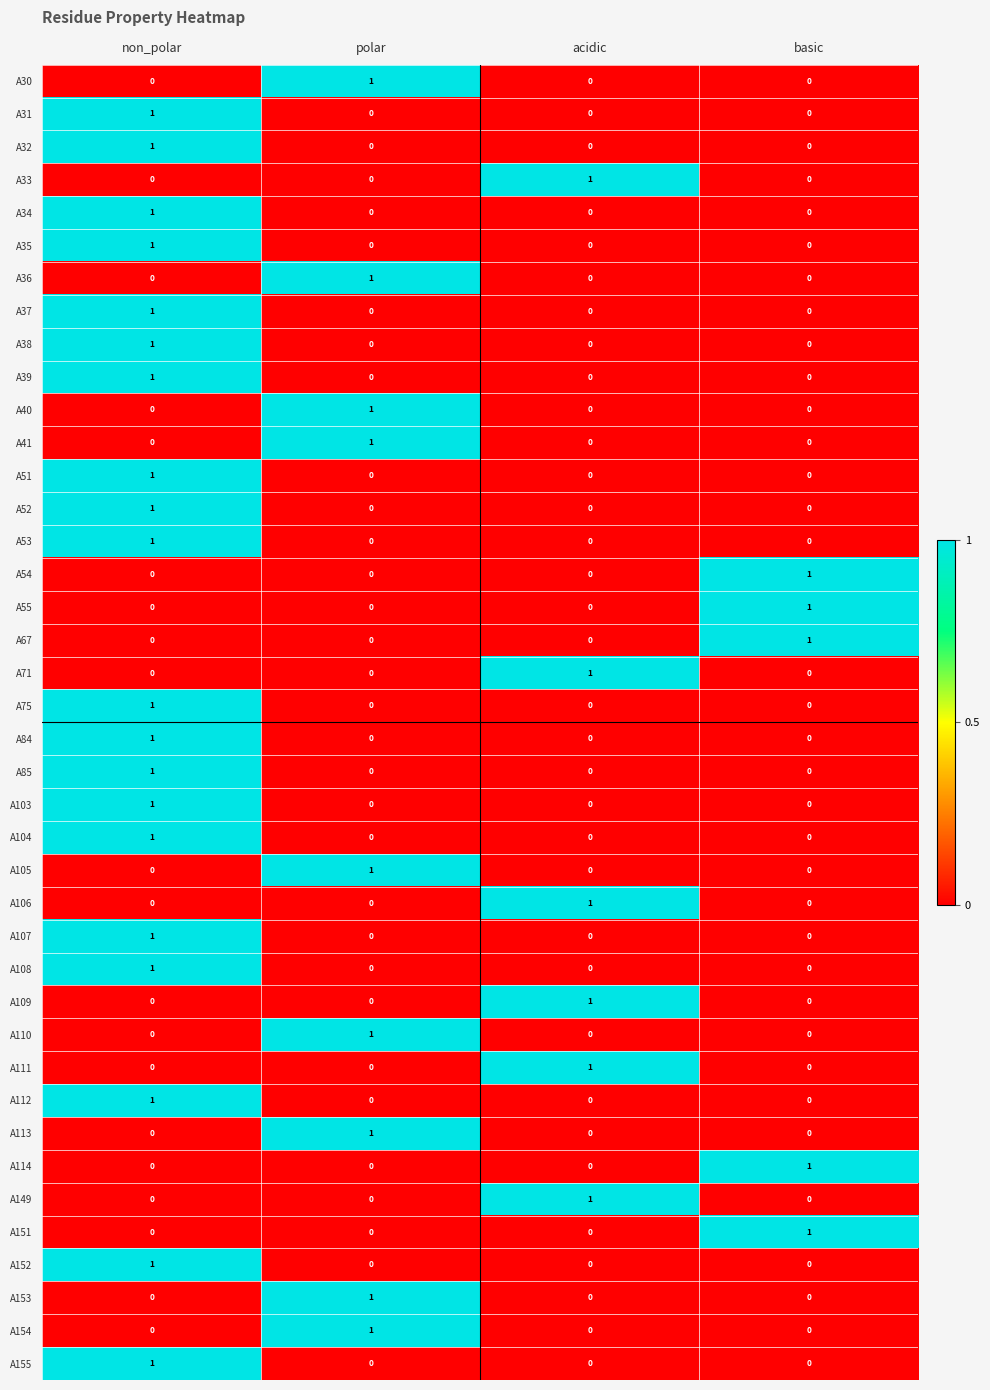

How many A32 values are between 0 and 1?

4